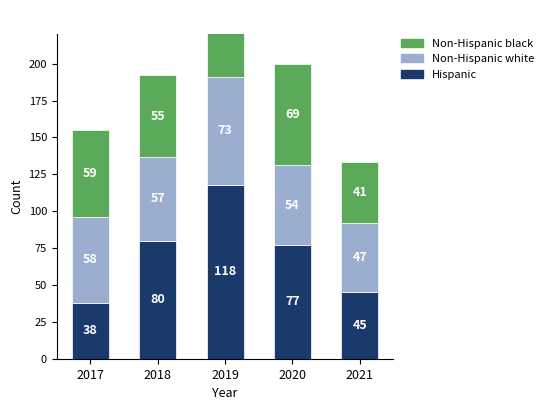

At which category is the sum across all series the highest?

2019